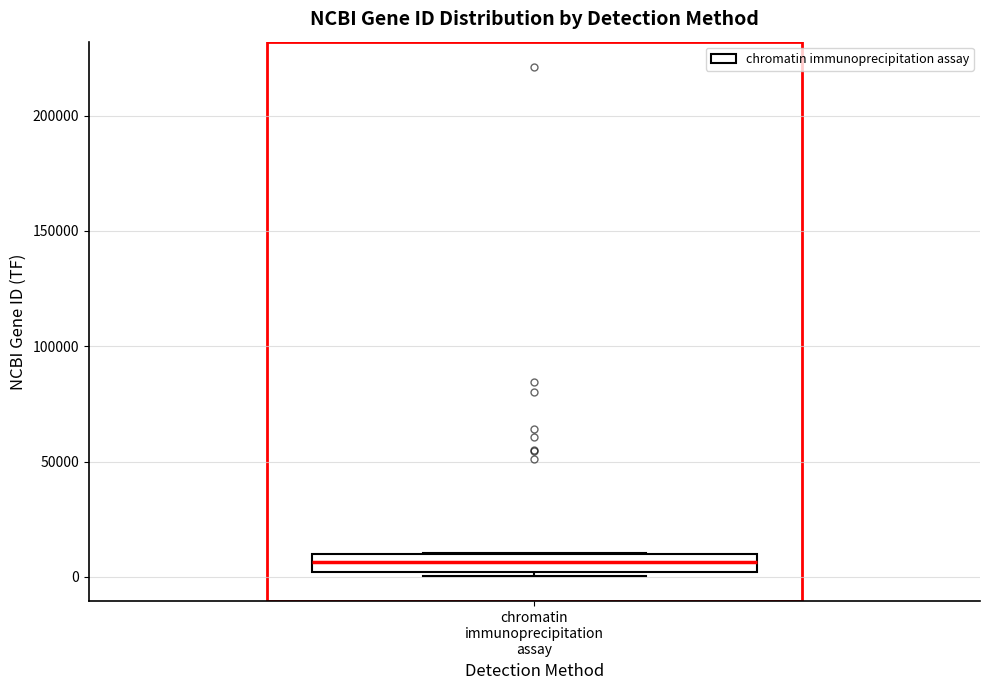

Transcribe this box plot: give where the median line is, the range the box spans, and where the two whiskers end, as read against the y-axis. The values are not printed on the chart, so give them approximately, as read against the axis.

median 5000, box 0 to 10000, whiskers 0 (just below the box's lower edge) to 10000